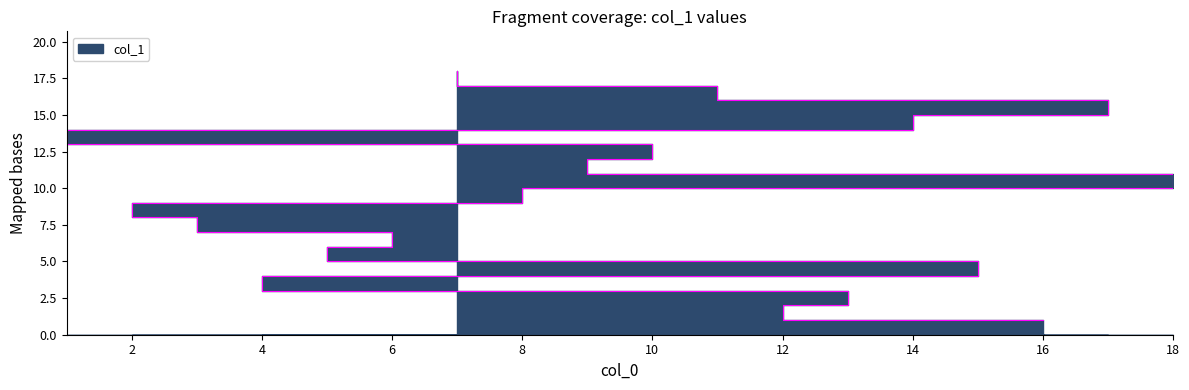

Where does the data first go above 10?

18